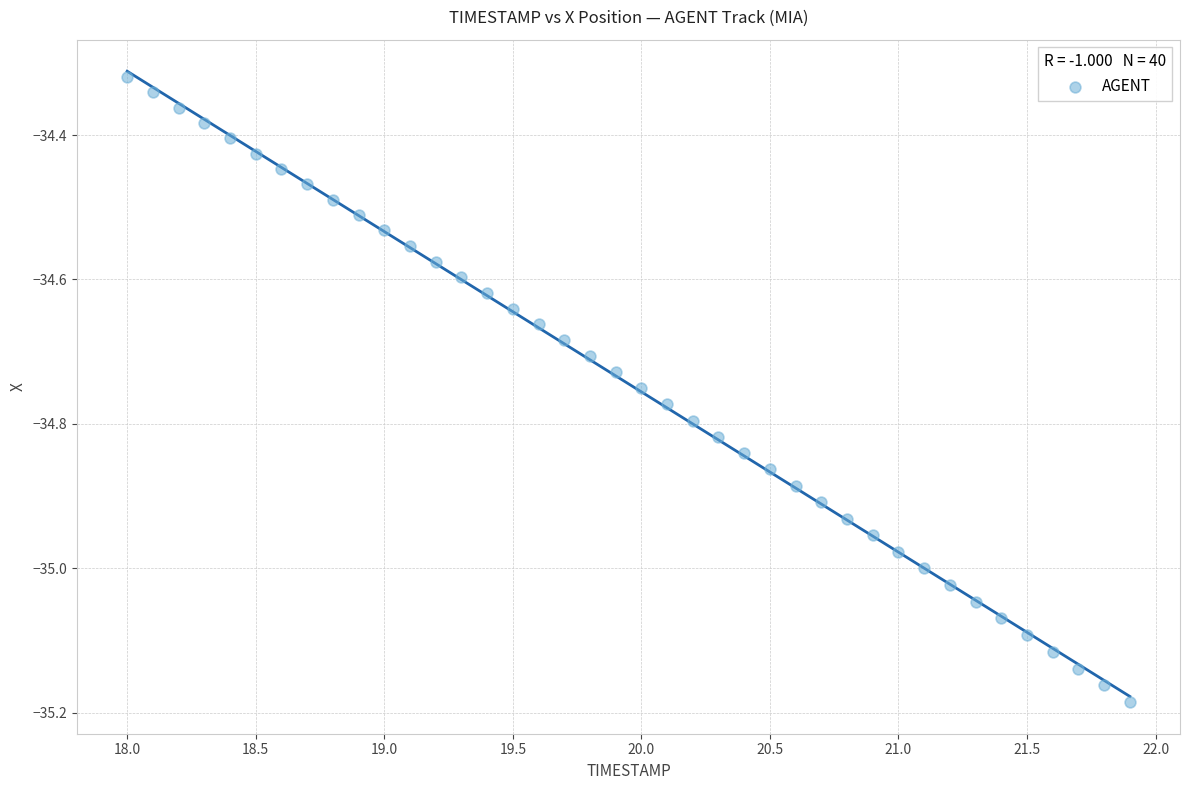

What is the range of Y values (max minus min)?

0.9